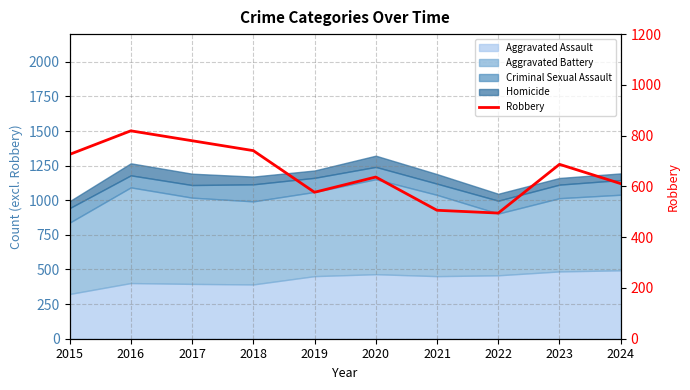

Between 2020 and 2022, which is larger?

2020